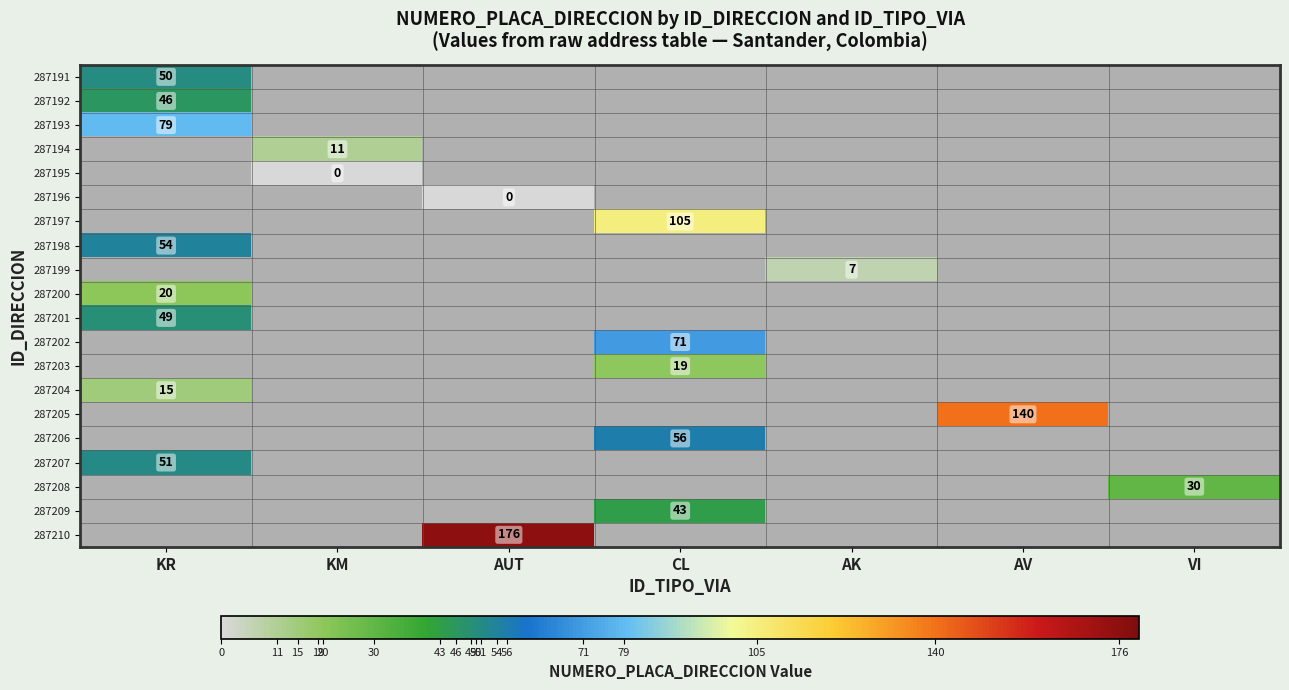

The 287193 series shows 115 at KR. True or false?

False